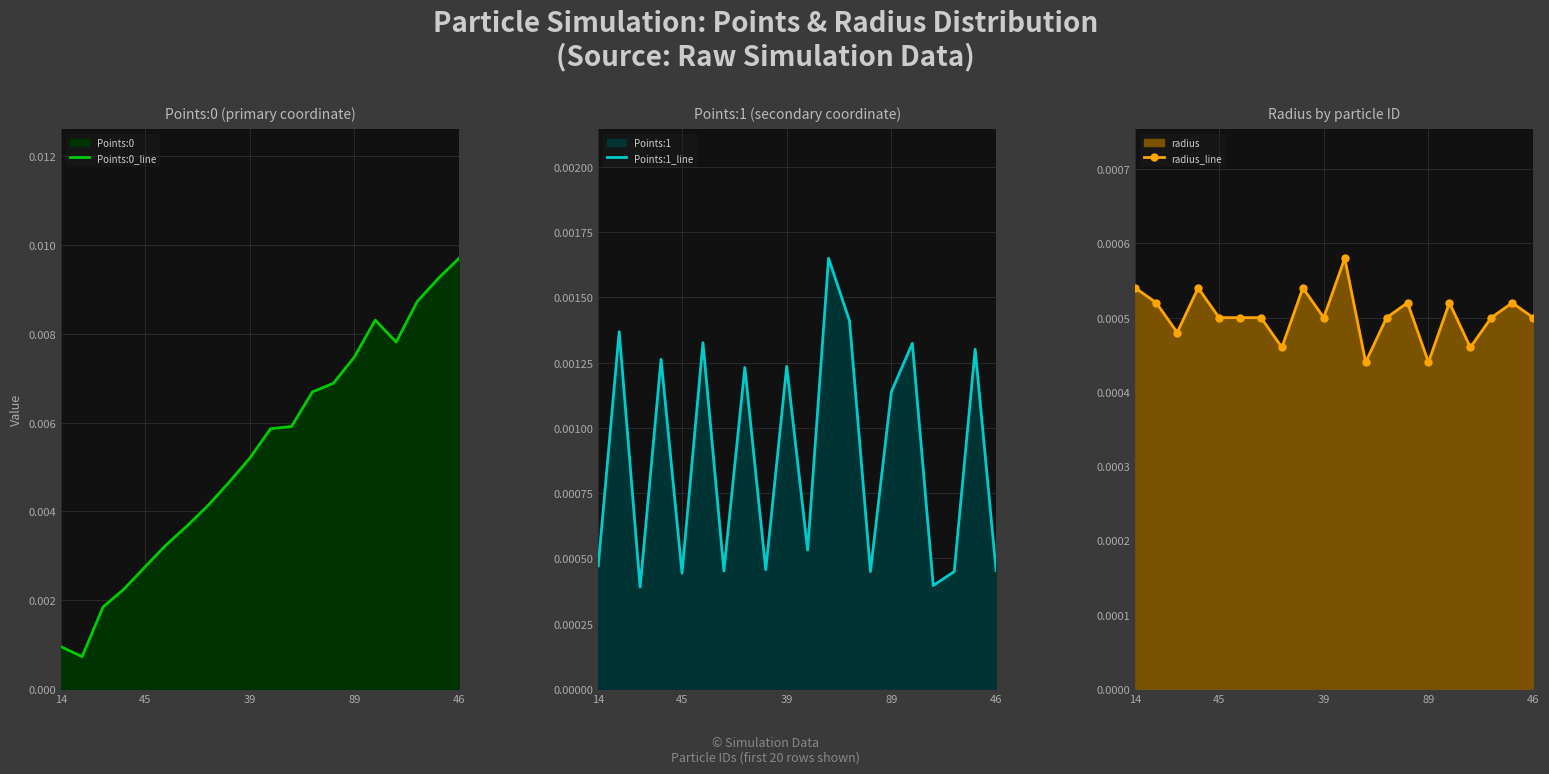

What is the label of the 15th point from the right?

5